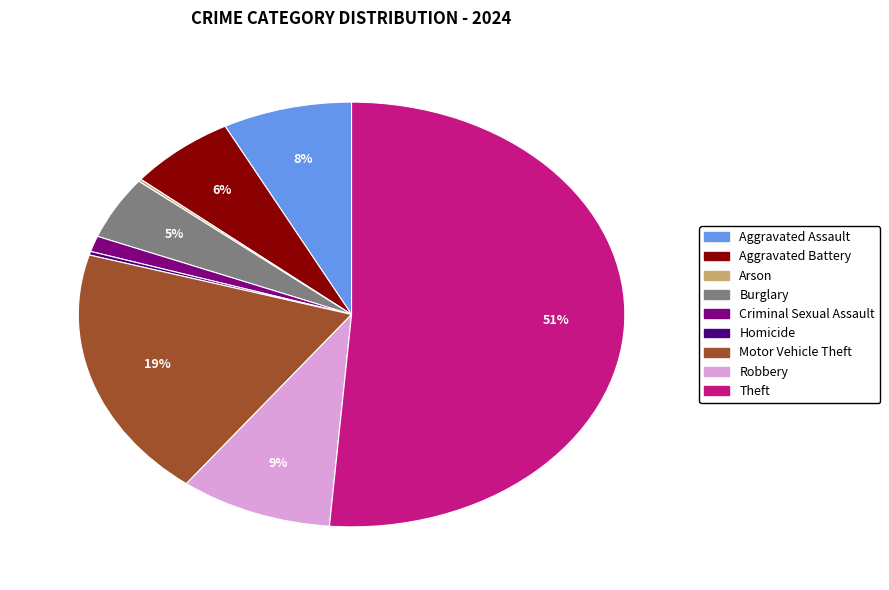

Do Aggravated Battery and Burglary together represent more than half of the pie?

No